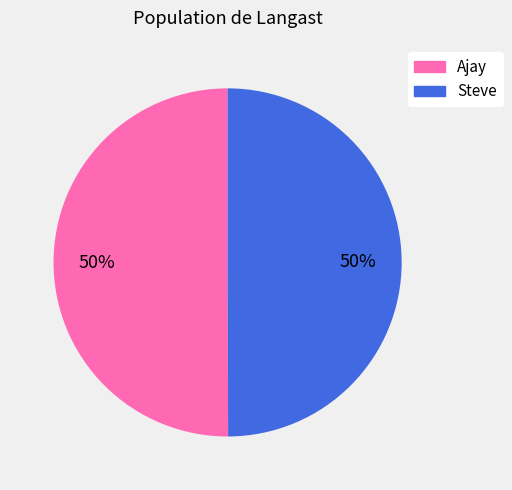

To the nearest percent, what percentage of the pie is Steve?

50%